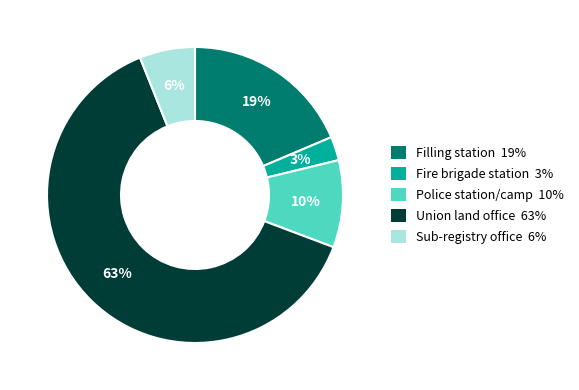

Which slice is the largest?

Union land office